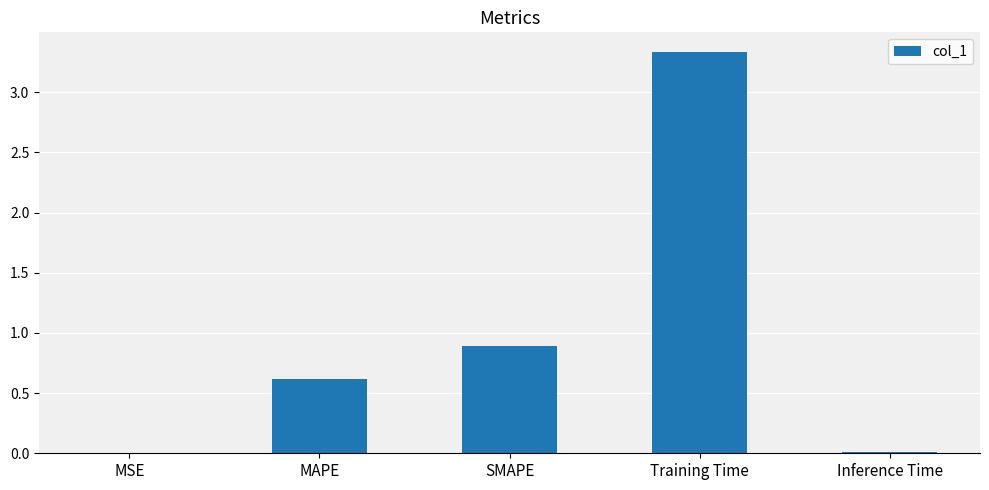

What is the change in value from SMAPE to Training Time?

+2.4